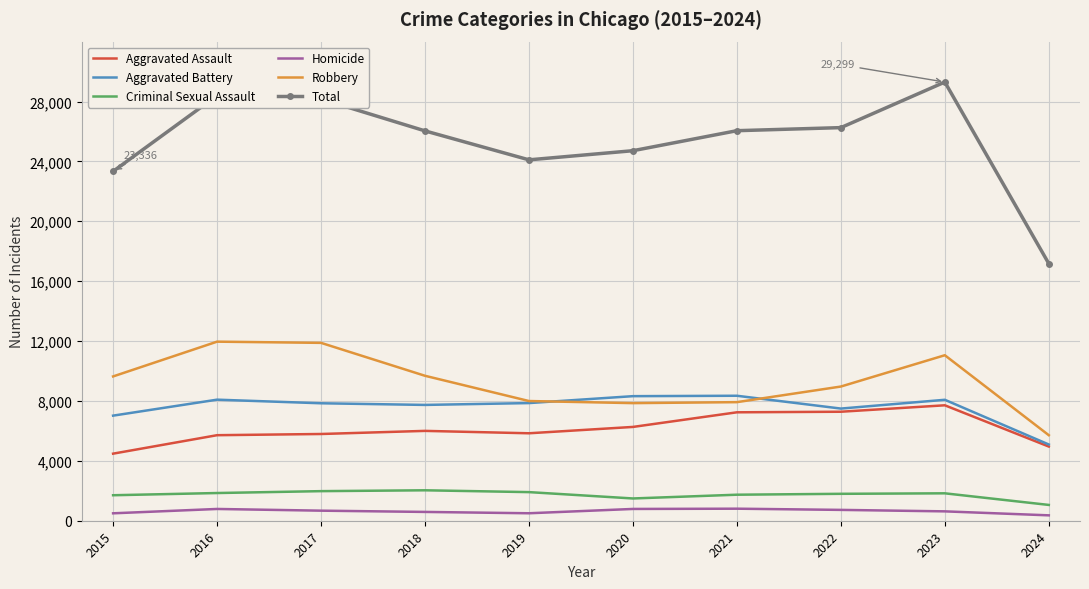

The Total series shows 51898 at 2023. True or false?

False